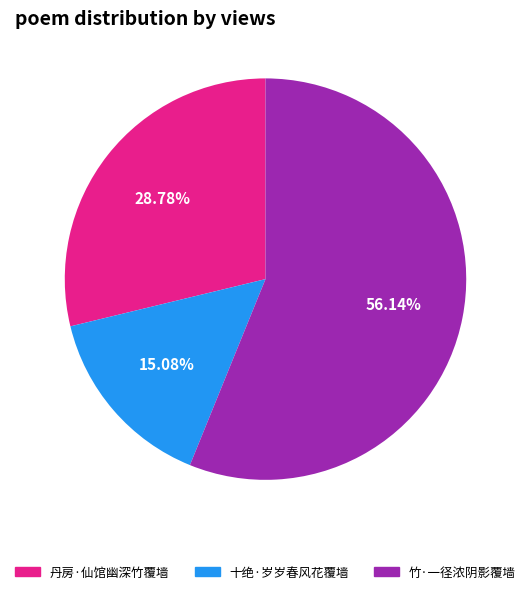

What is the largest slice in the pie chart?

竹·一径浓阴影覆墙